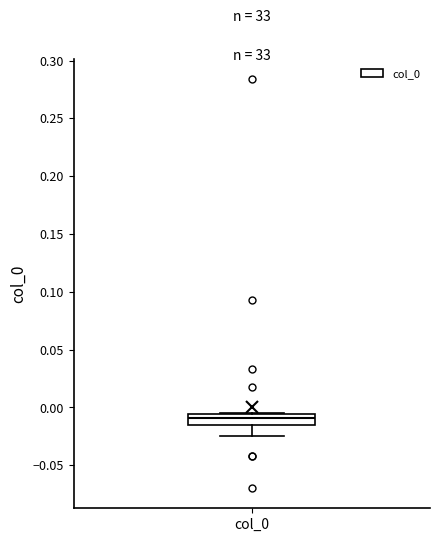

Transcribe this box plot: give where the median line is, the range the box spans, and where the two whiskers end, as read against the y-axis. The values are not printed on the chart, so give them approximately, as read against the axis.

median -0.010, box -0.015 to -0.005, whiskers -0.025 to -0.005